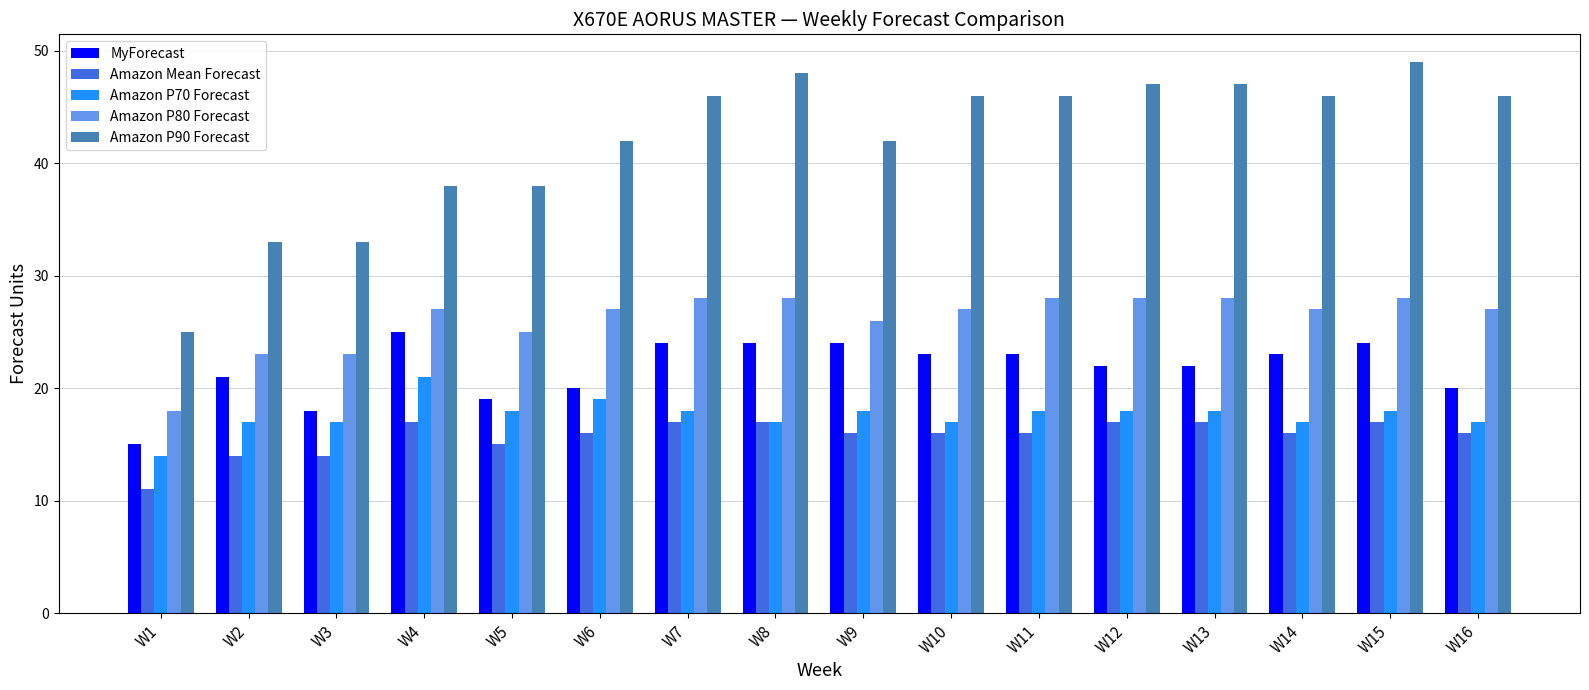

The value of Amazon P90 Forecast at W7 is 22. True or false?

False